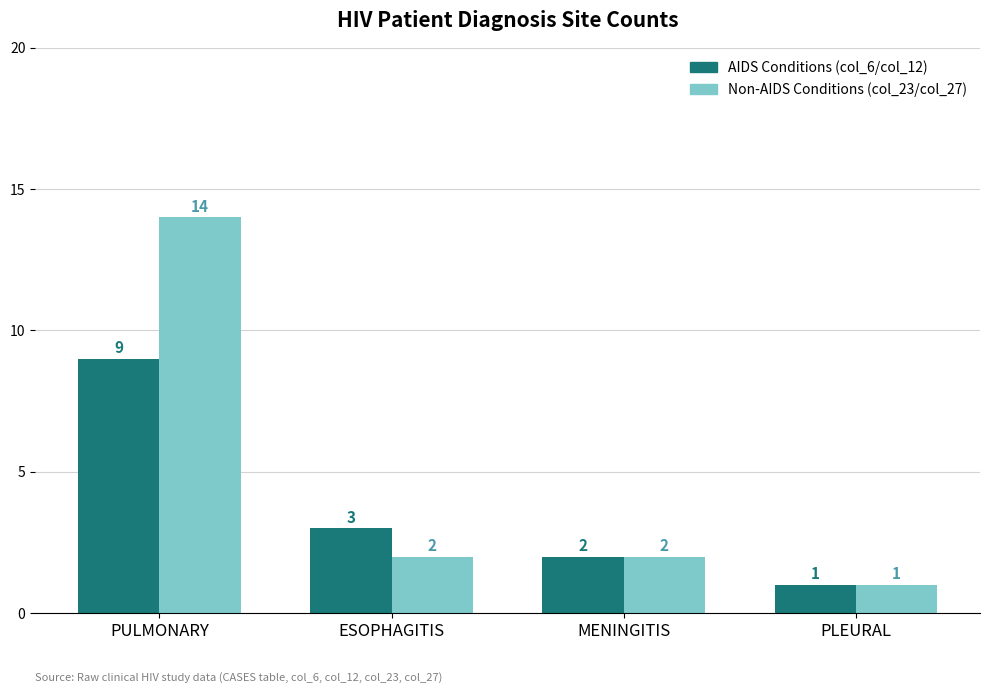

What is the sum of the AIDS Conditions (col_6/col_12) values at PULMONARY and MENINGITIS?

11